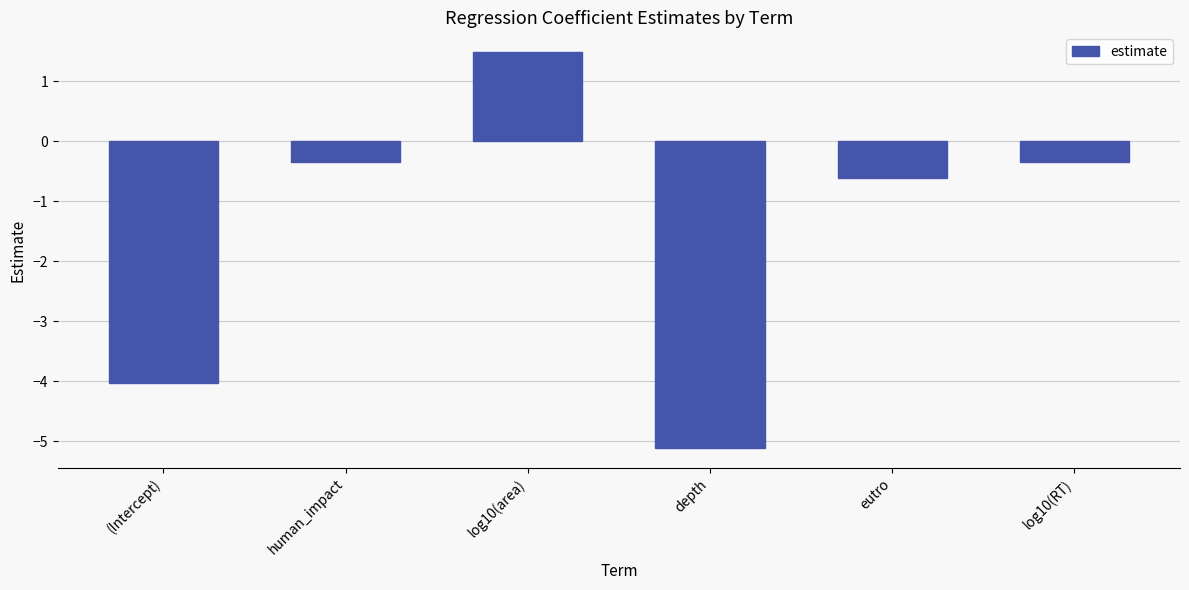

Read the value at log10(RT).

-0.3